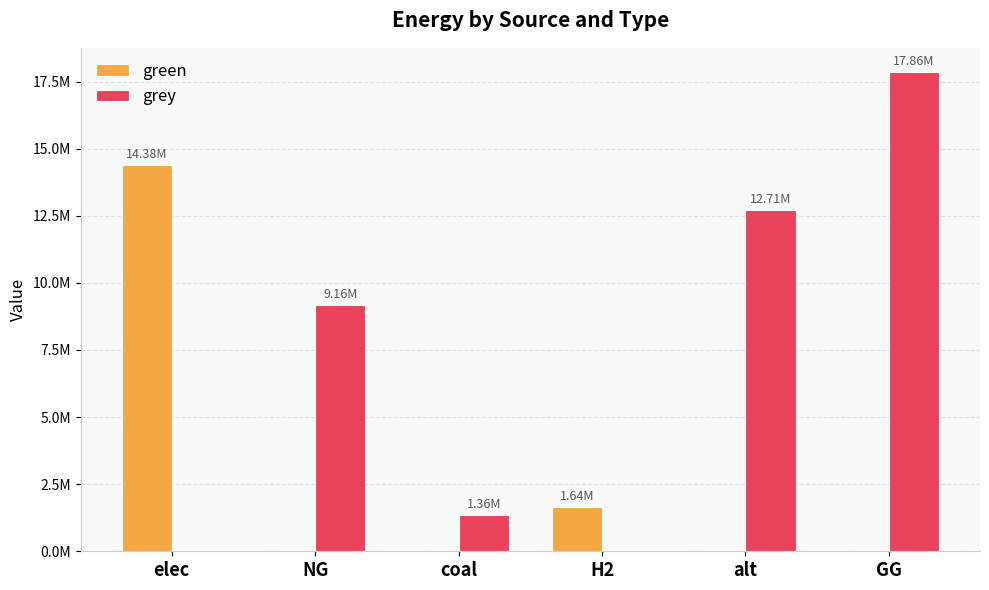

Are the bars grouped side by side (vs. stacked)?

Yes